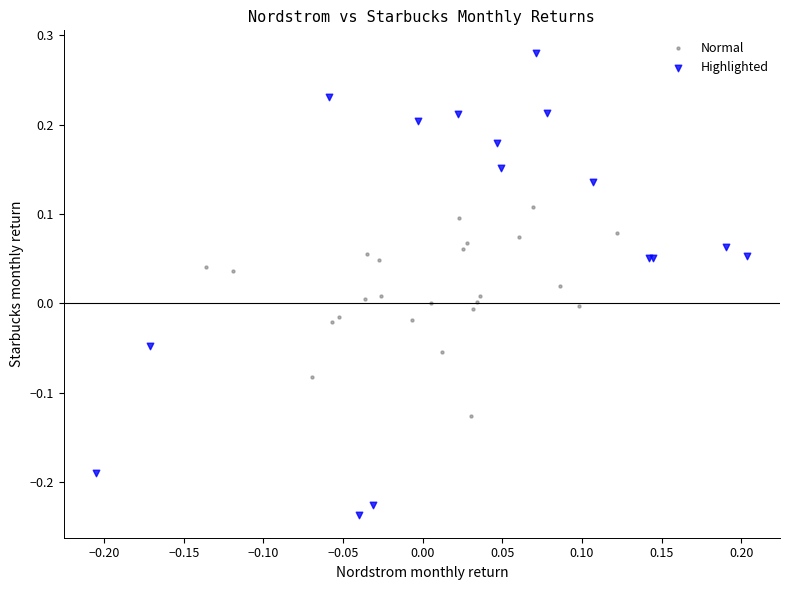

Which series contains the highest Y value?

Highlighted